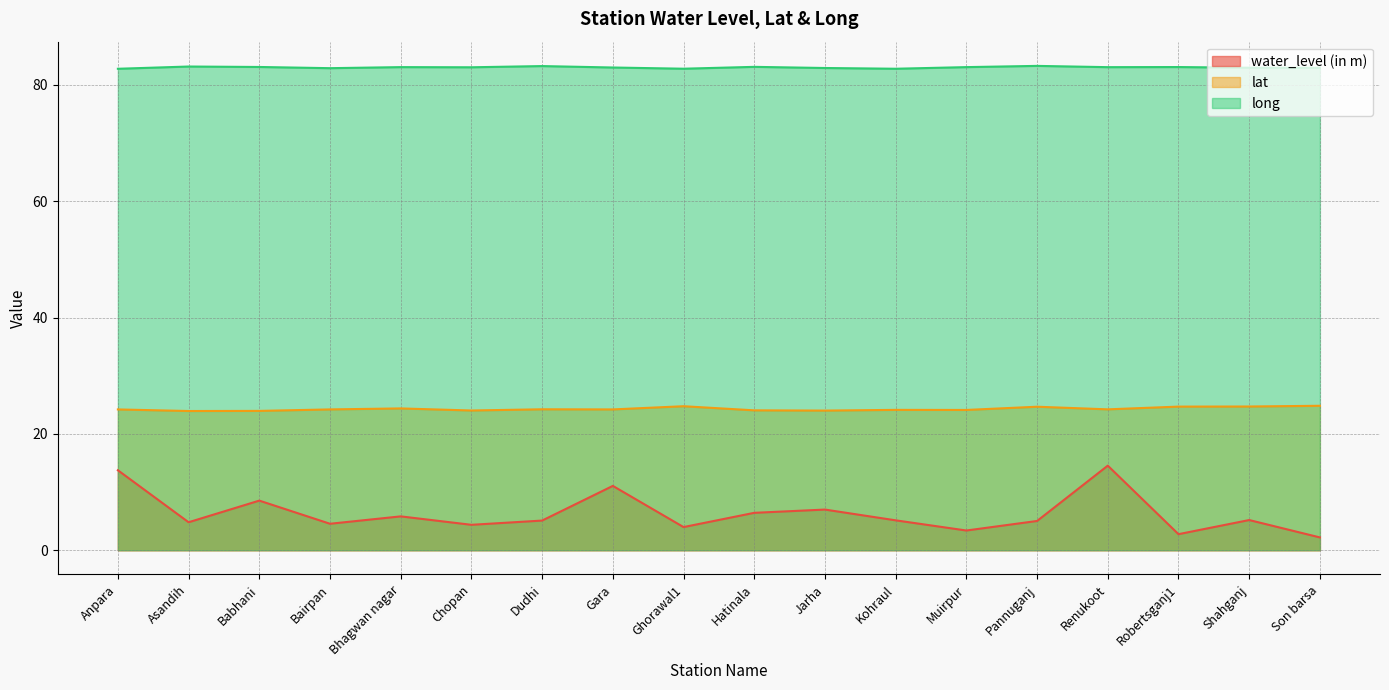

Reading left to right, list all the values displayed in this chart.

water_level (in m): Anpara=13.8	Asandih=4.8	Babhani=8.5	Bairpan=4.5	Bhagwan nagar=5.8	Chopan=4.4	Dudhi=5.1	Gara=11.1	Ghorawal1=4.0	Hatinala=6.4	Jarha=7.0	Kohraul=5.1	Muirpur=3.4	Pannuganj=5.0	Renukoot=14.5	Robertsganj1=2.8	Shahganj=5.2	Son barsa=2.2
lat: Anpara=24.2	Asandih=23.9	Babhani=24.0	Bairpan=24.2	Bhagwan nagar=24.4	Chopan=24.0	Dudhi=24.2	Gara=24.2	Ghorawal1=24.8	Hatinala=24.1	Jarha=24.0	Kohraul=24.1	Muirpur=24.1	Pannuganj=24.7	Renukoot=24.2	Robertsganj1=24.7	Shahganj=24.7	Son barsa=24.8
long: Anpara=82.8	Asandih=83.2	Babhani=83.1	Bairpan=82.9	Bhagwan nagar=83.1	Chopan=83.0	Dudhi=83.2	Gara=83.0	Ghorawal1=82.8	Hatinala=83.1	Jarha=82.9	Kohraul=82.8	Muirpur=83.1	Pannuganj=83.3	Renukoot=83.0	Robertsganj1=83.1	Shahganj=83.0	Son barsa=82.9